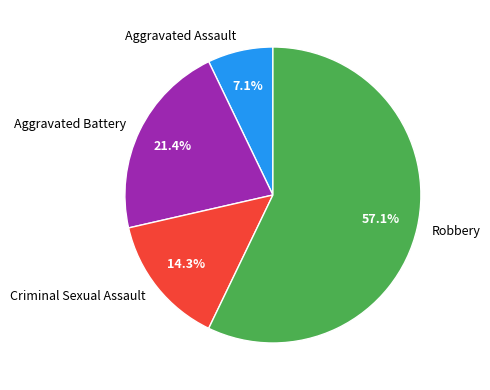

Is the sum of Robbery and Criminal Sexual Assault greater than half?

Yes